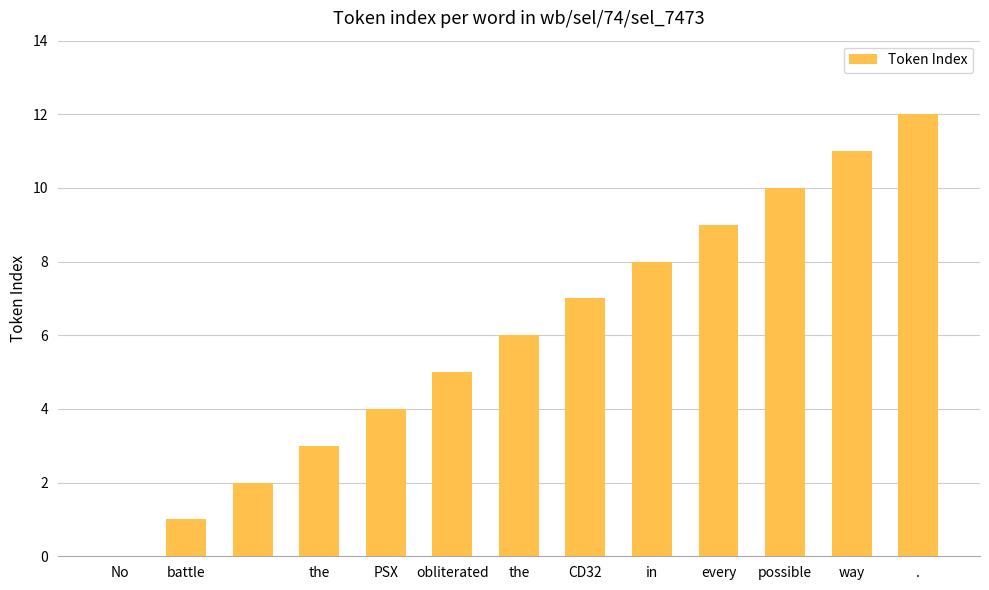

What is the greatest value displayed?

12